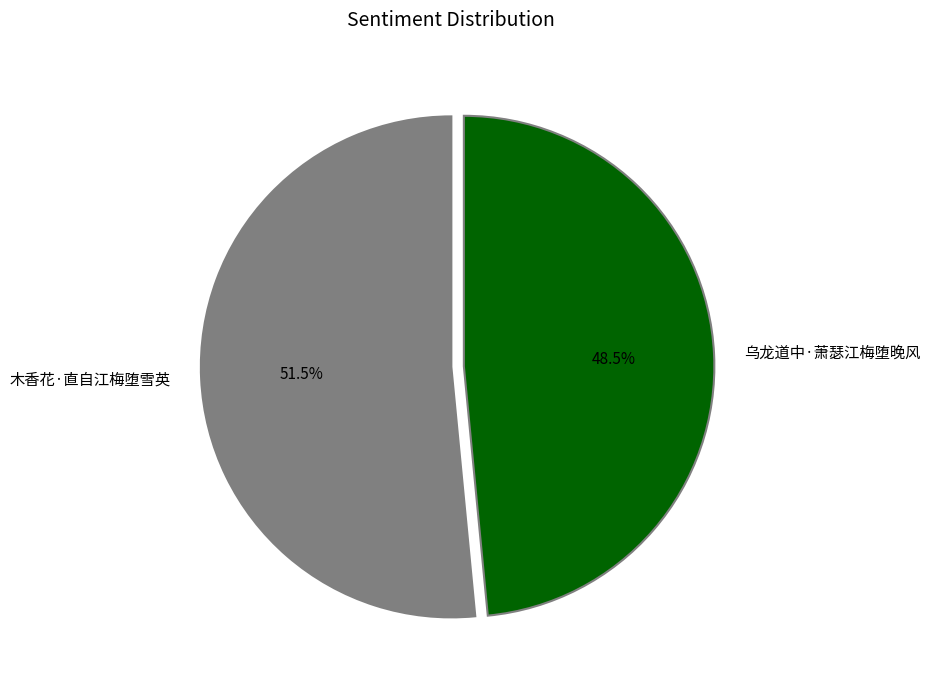

To the nearest percent, what is the average slice percentage?

50%